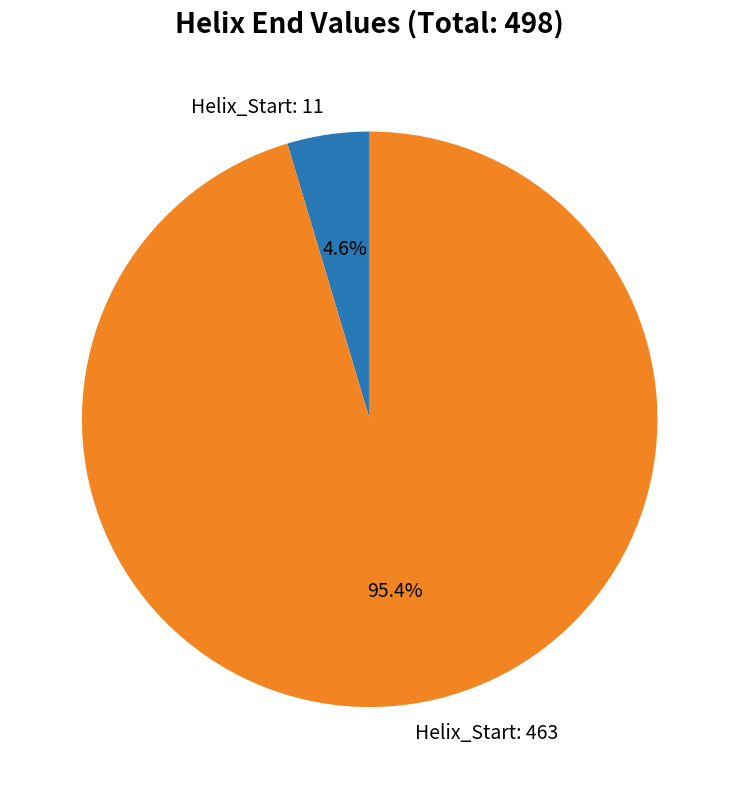

Rank the categories by value from lowest to highest.

Helix_Start: 11, Helix_Start: 463